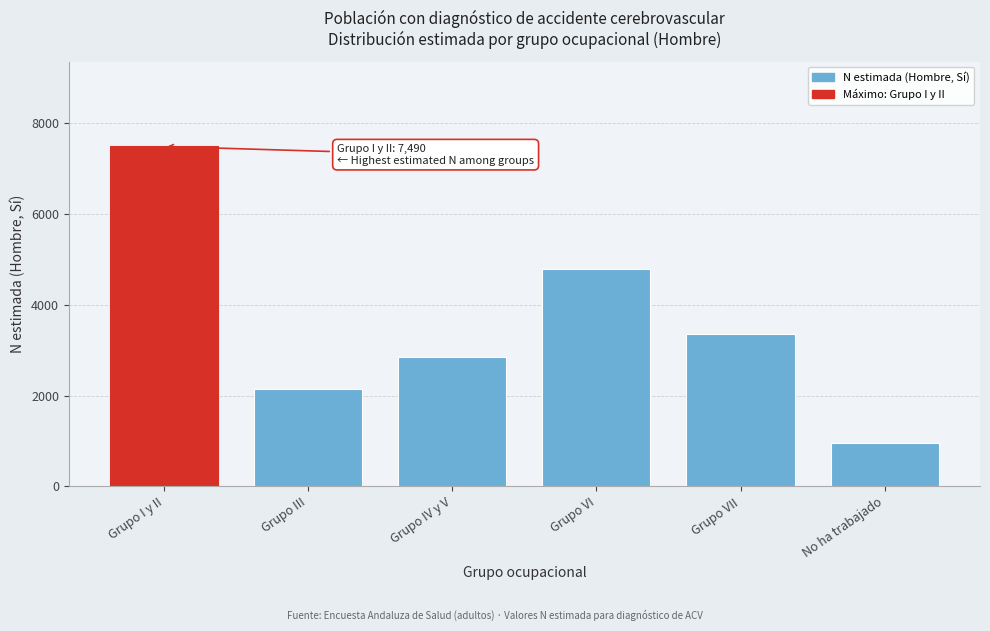

Reading right to left, extract all data points from this chart.

948	3350	4789	2849	2143	7490